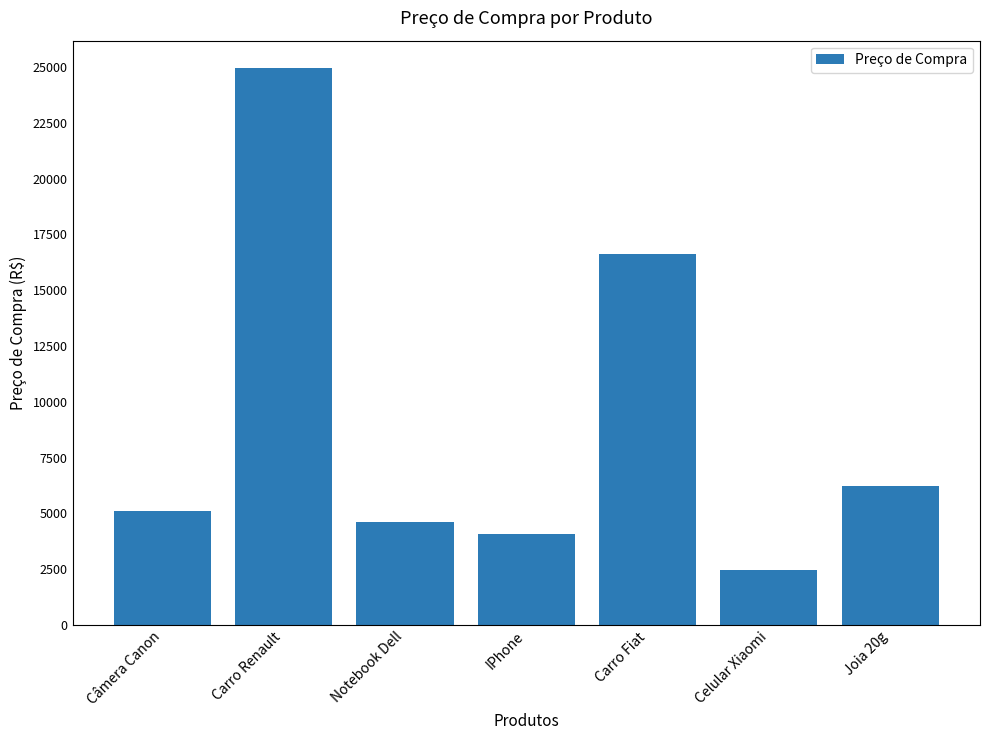

The value at Joia 20g is 6245.2. True or false?

True